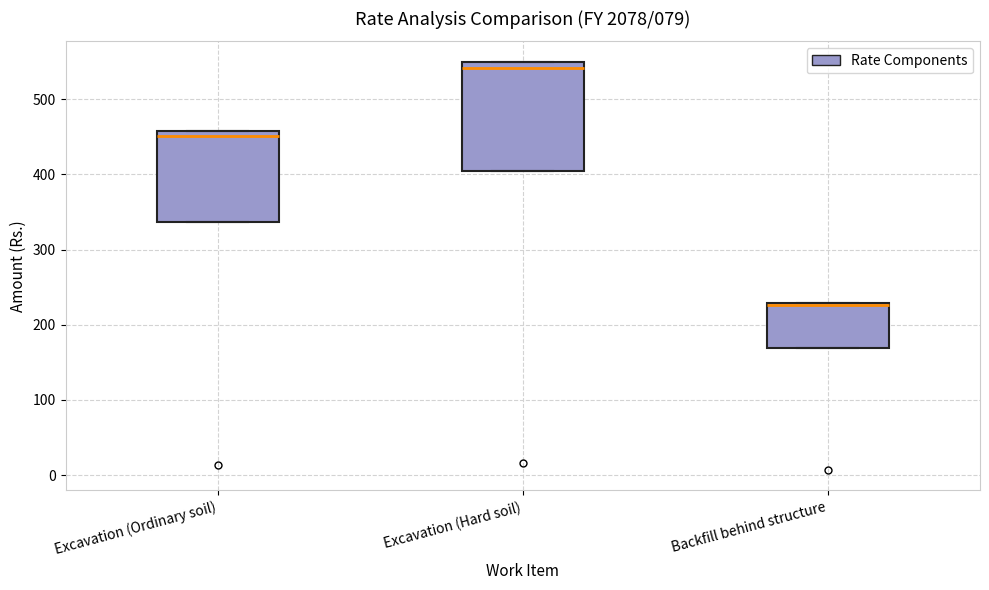

Comparing the boxes themselves (not the whiskers), which one is the tallest?

Excavation (Hard soil)